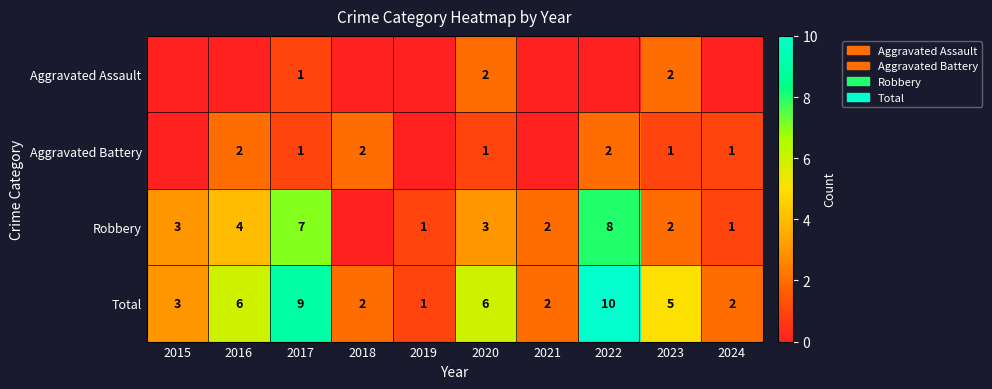

What is the difference between the Robbery values at 2019 and 2016?

3